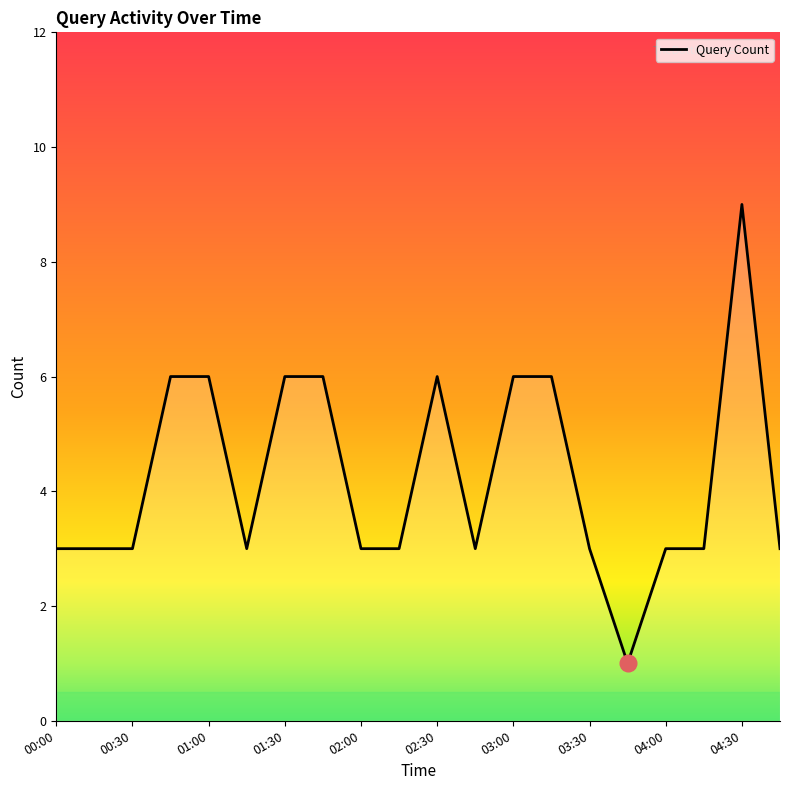

What is the difference between the maximum and minimum values?

8